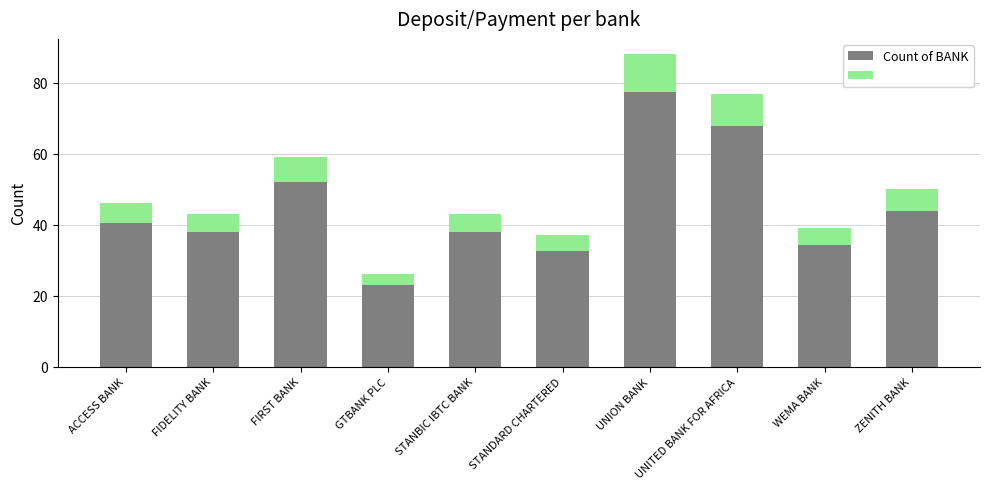

At which category is the sum across all series the highest?

UNION BANK